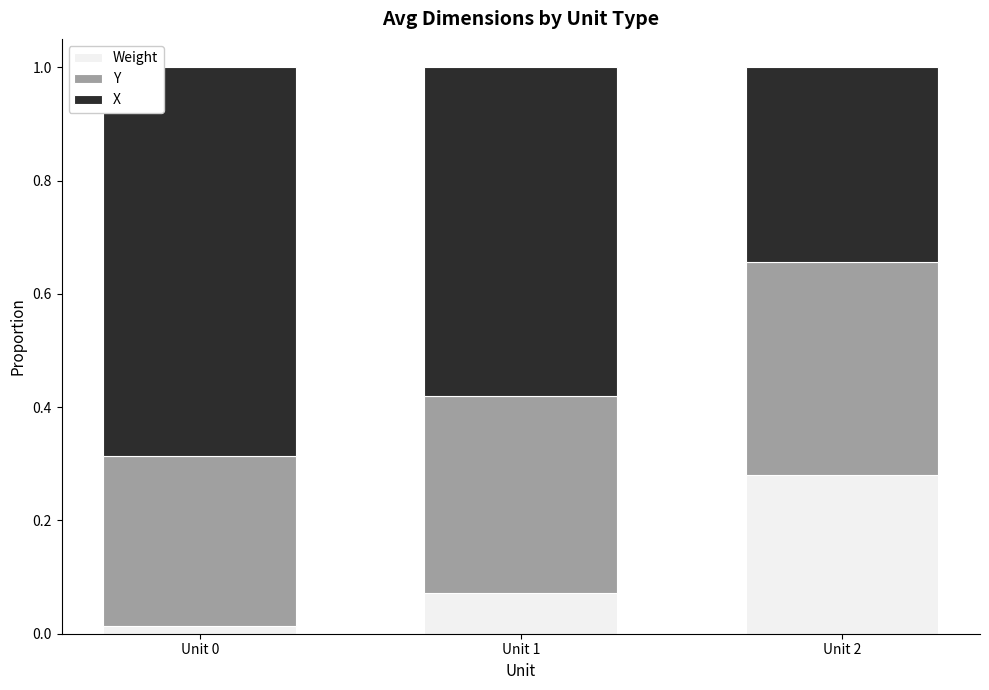

The value of Weight at Unit 2 is 0.3. True or false?

True